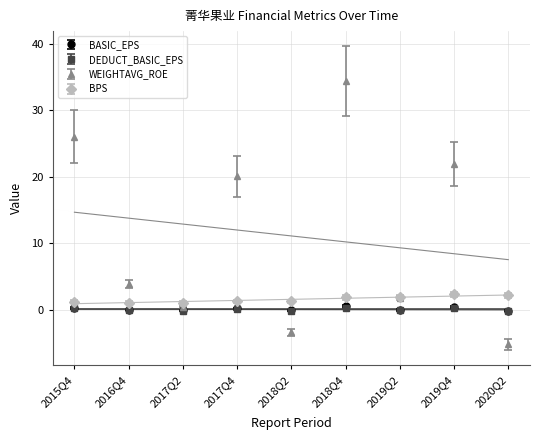

What is the approximate value of BPS at 2018Q2?

1.3